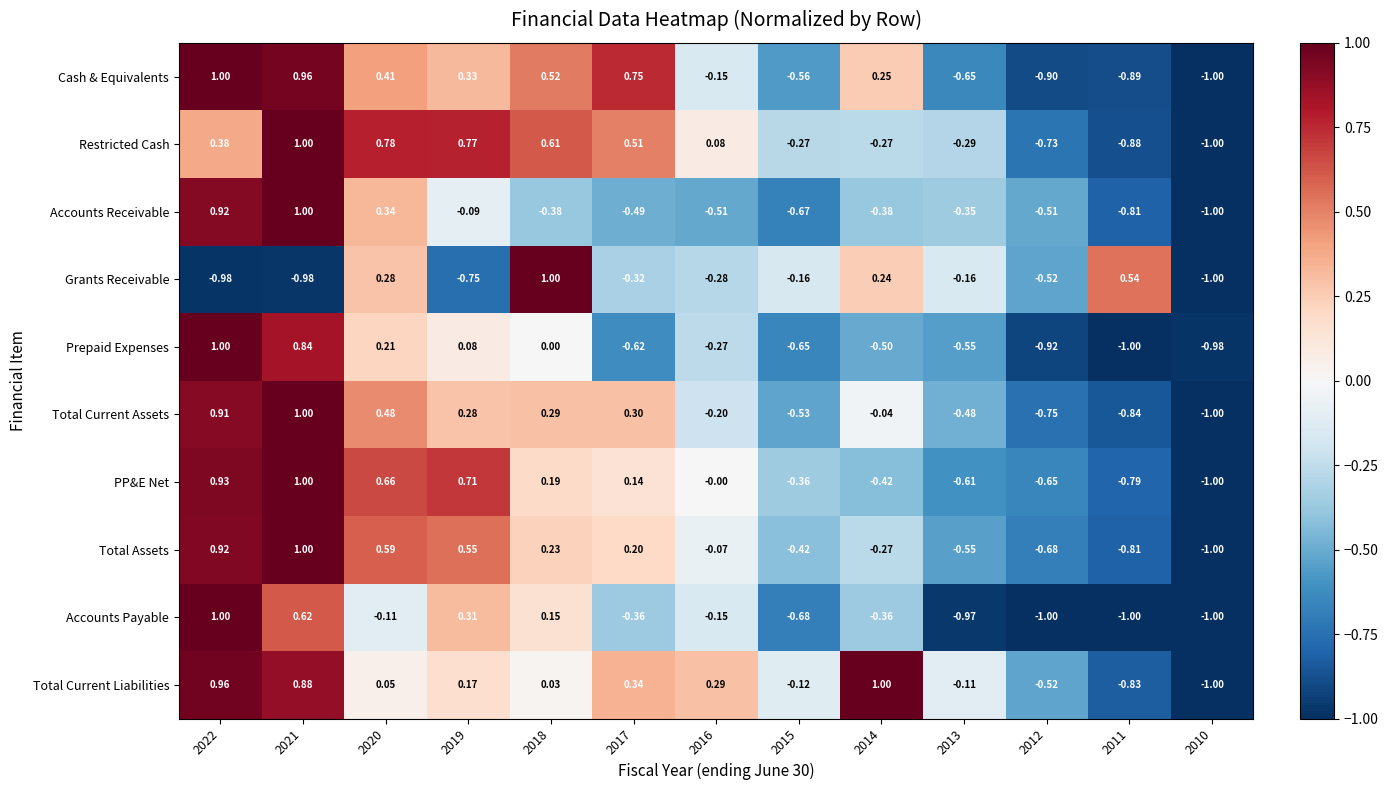

Is the value of Grants Receivable at 2019 greater than the value of Cash & Equivalents at 2020?

No